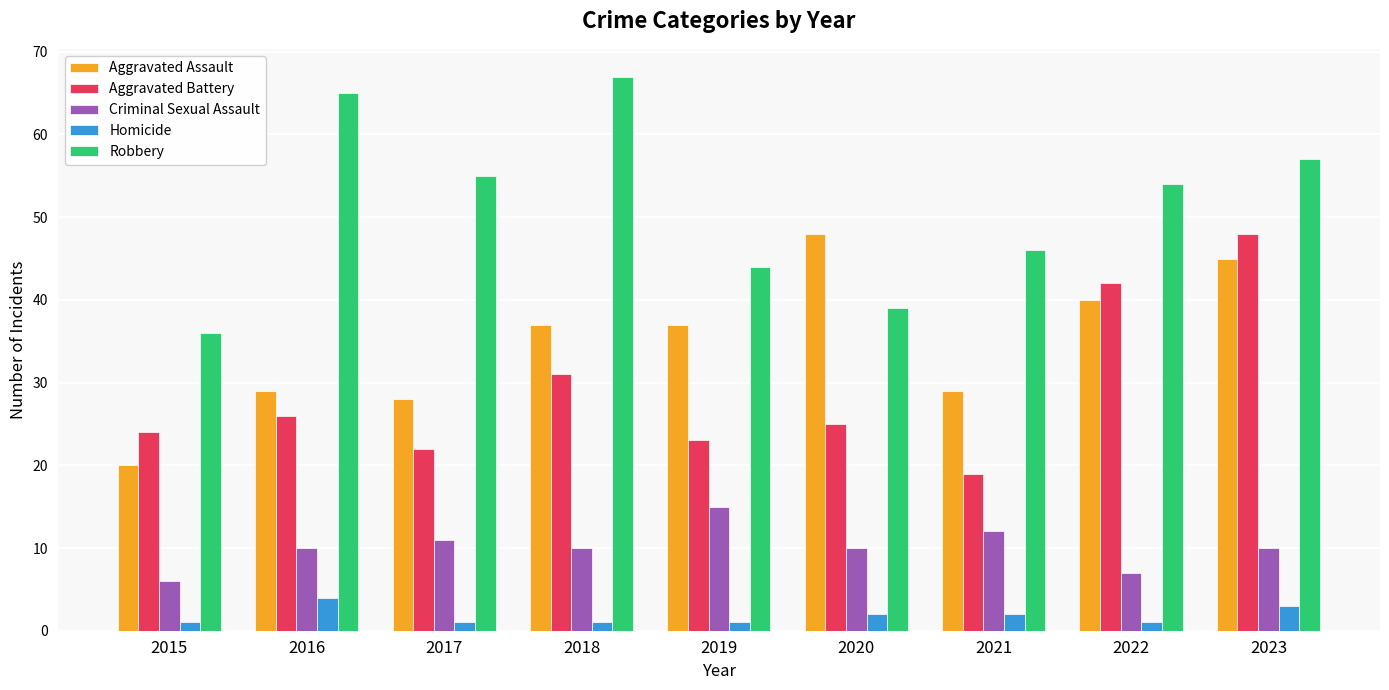

What is the value of the Robbery bar at the 5th from the left?

44